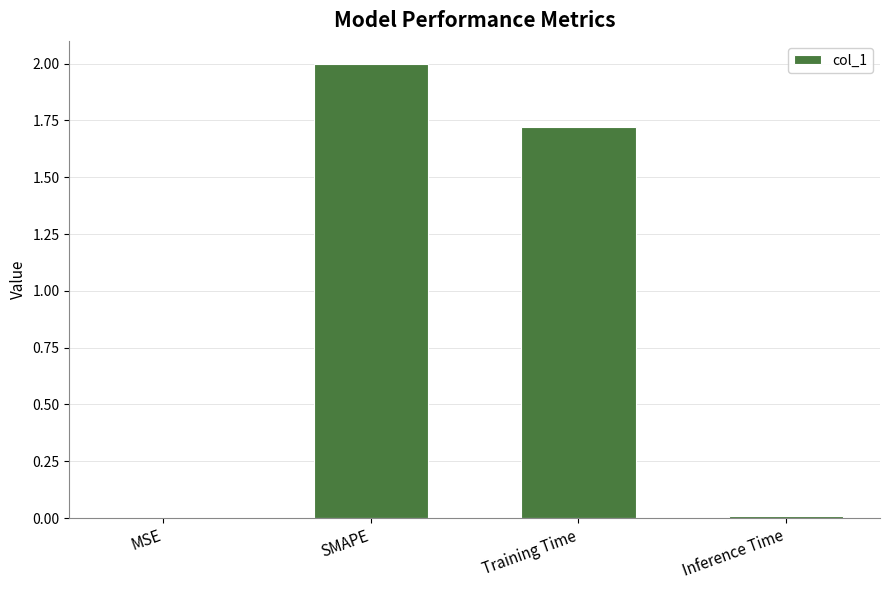

Where does the data first go above 1?

SMAPE